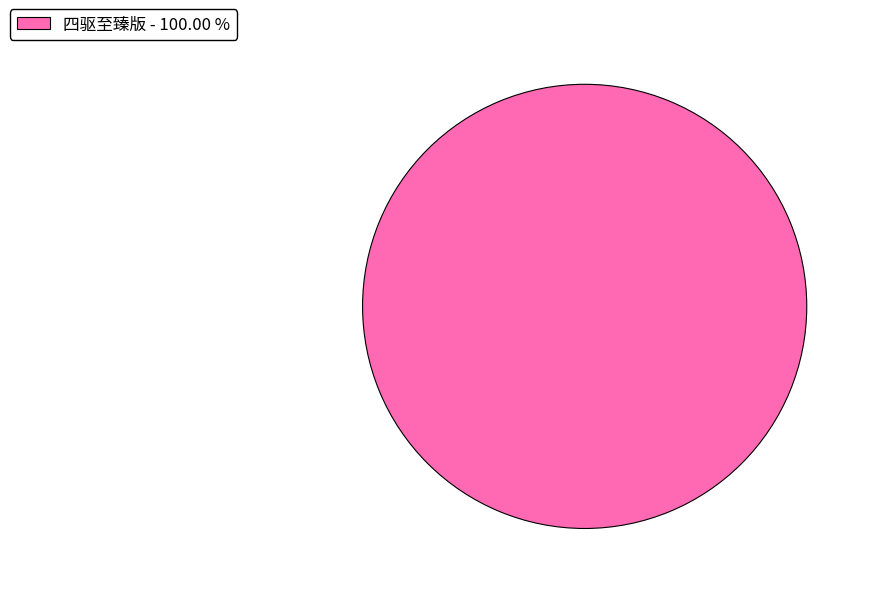

Rank the categories by value from lowest to highest.

四驱至臻版 - 100.00 %